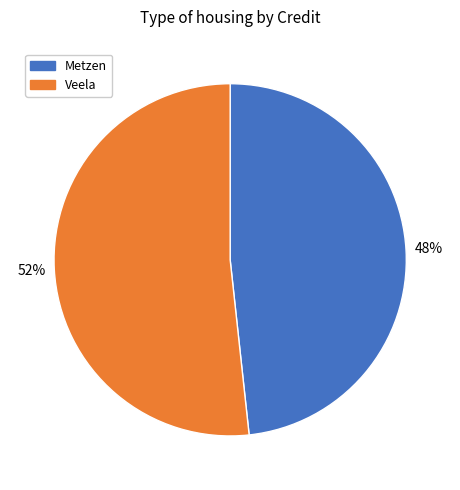

How many slices are in this pie chart?

2